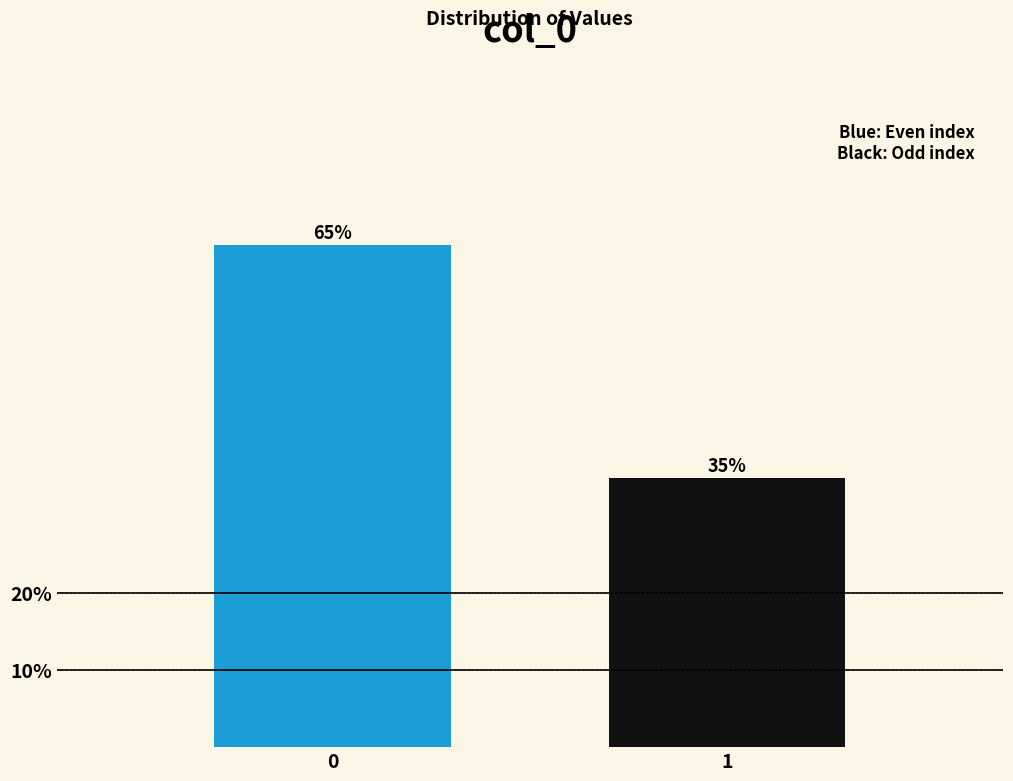

Rank the categories by value from lowest to highest.

1, 0